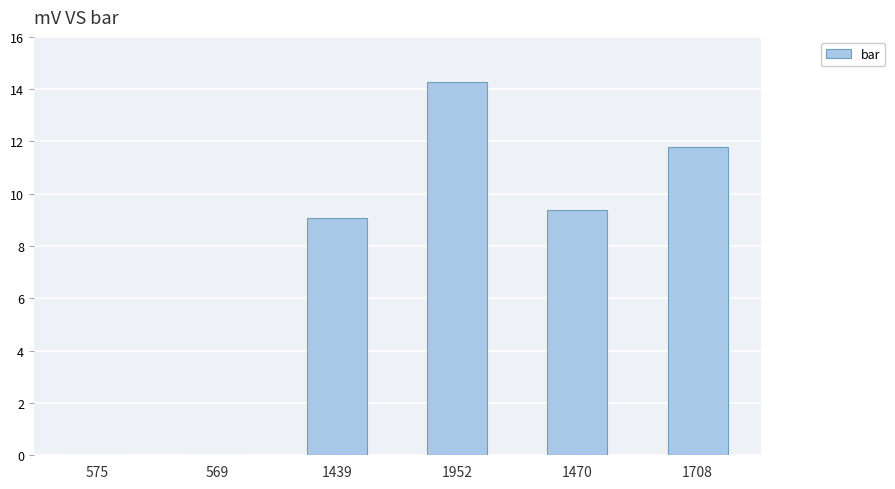

Between 1952 and 1439, which is larger?

1952